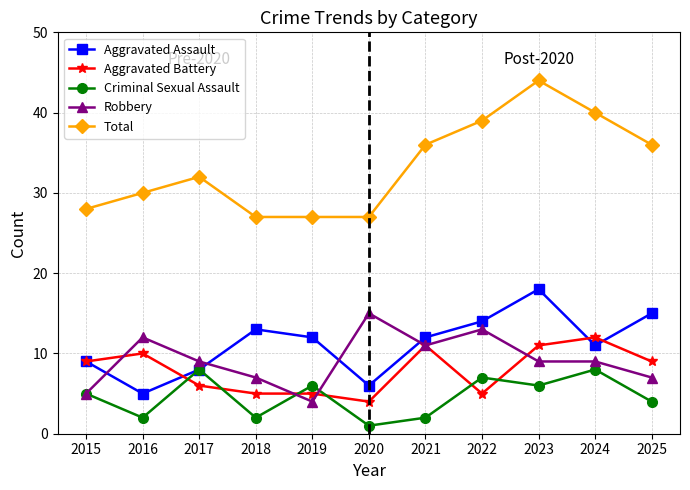

Rank the series by their maximum value, from lowest to highest.

Criminal Sexual Assault, Aggravated Battery, Robbery, Aggravated Assault, Total